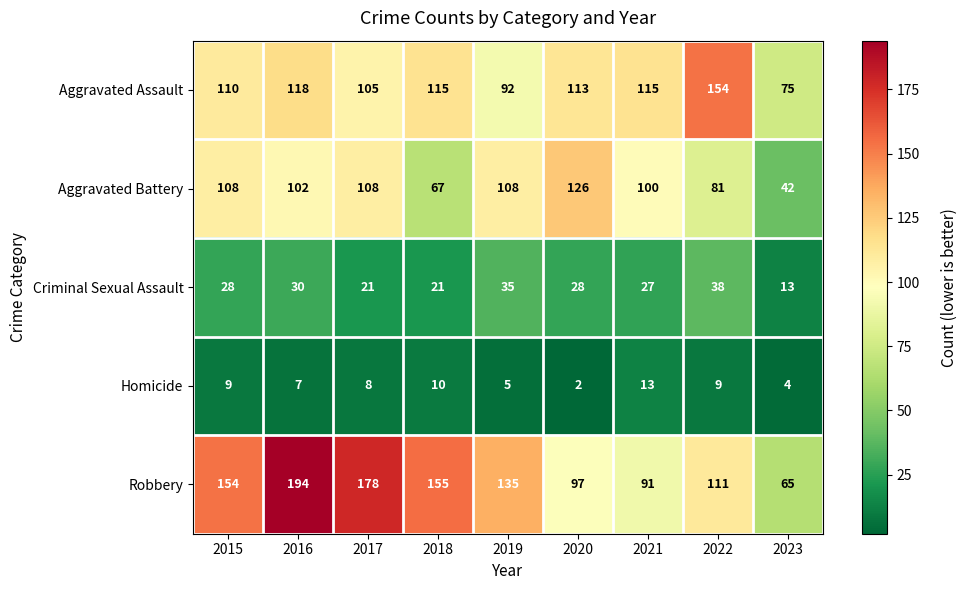

Which series changed the most between 2018 and 2020?

Aggravated Battery